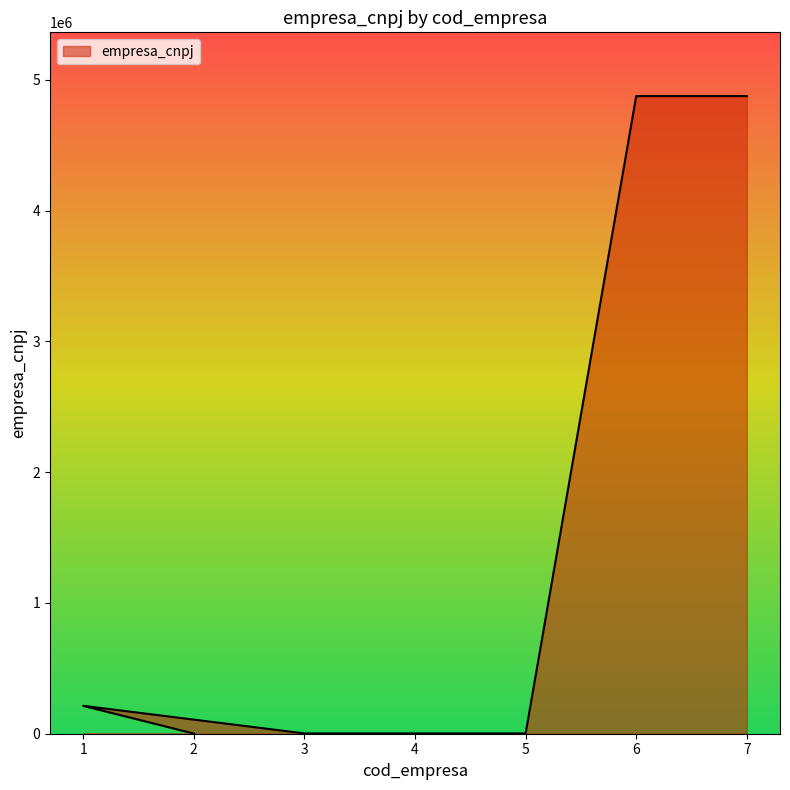

Count the number of values greater than 2323.

3